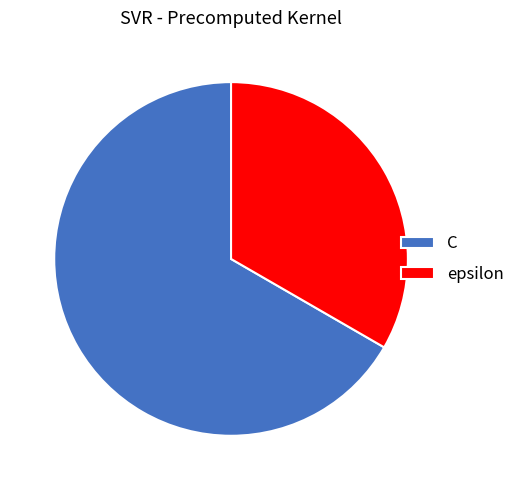

Combined, do C and epsilon account for over 50%?

Yes